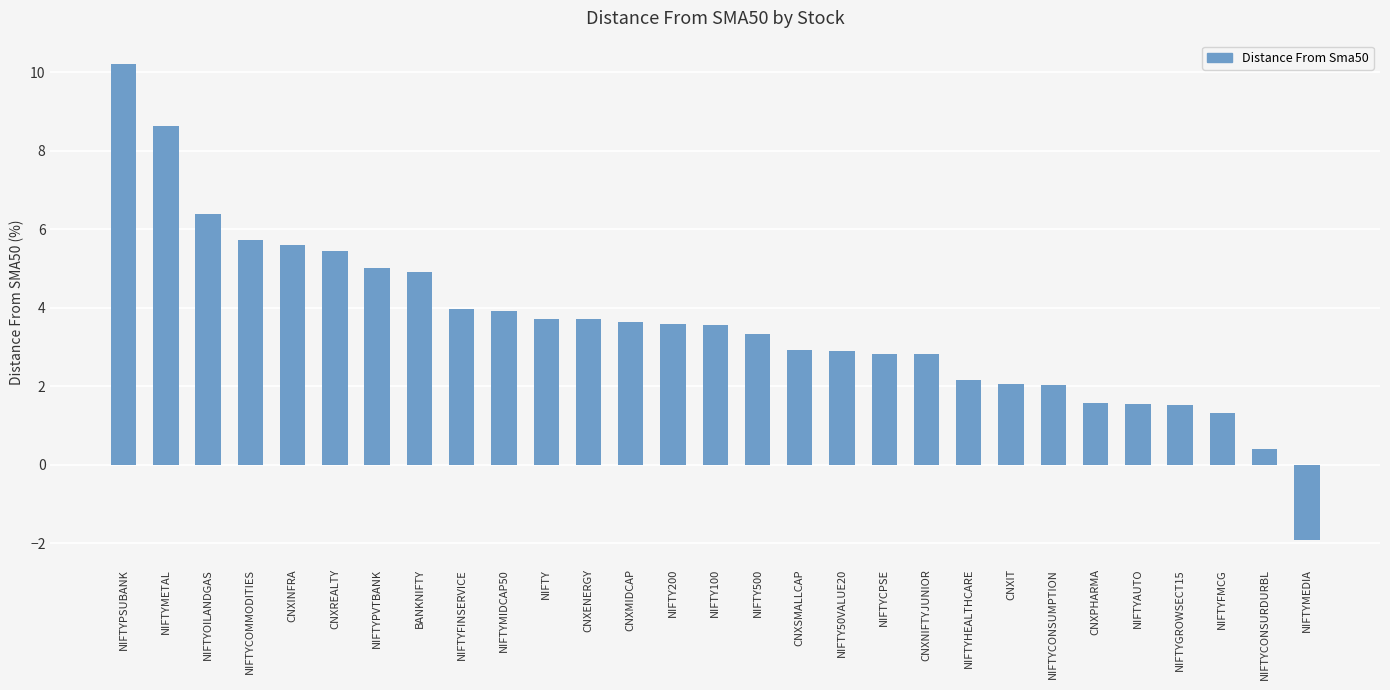

Count the number of data series in this chart.

1